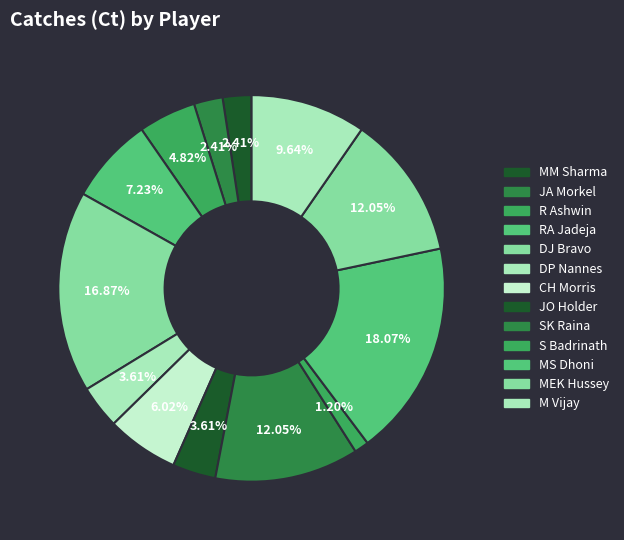

How many slices are in this pie chart?

13